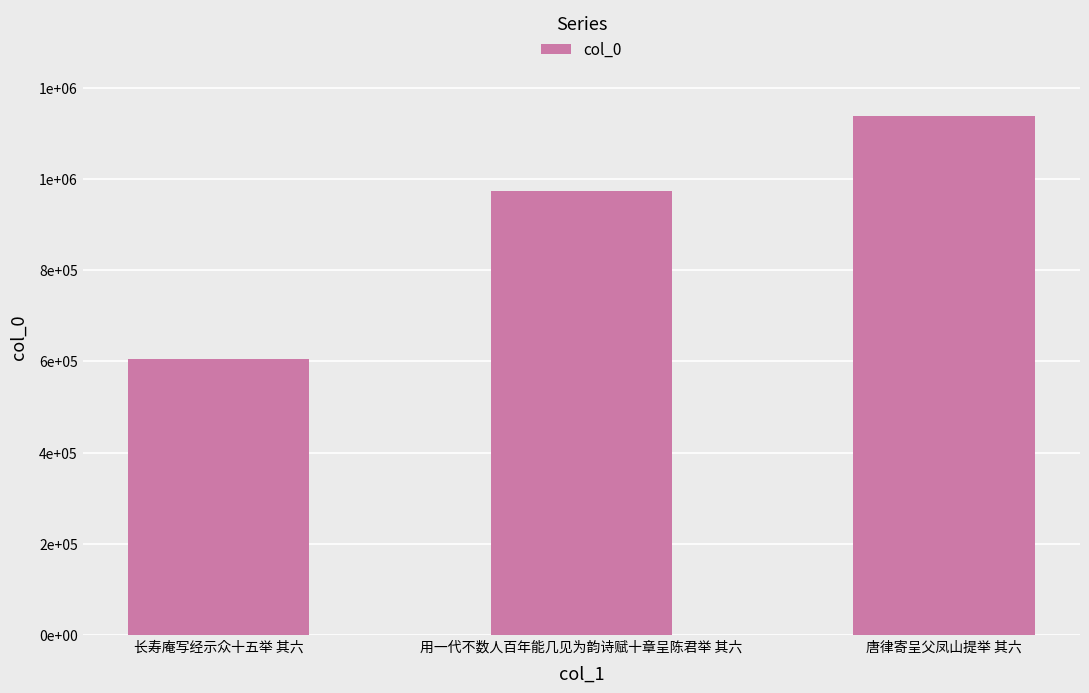

What is the label of the 1st bar from the left?

长寿庵写经示众十五举 其六